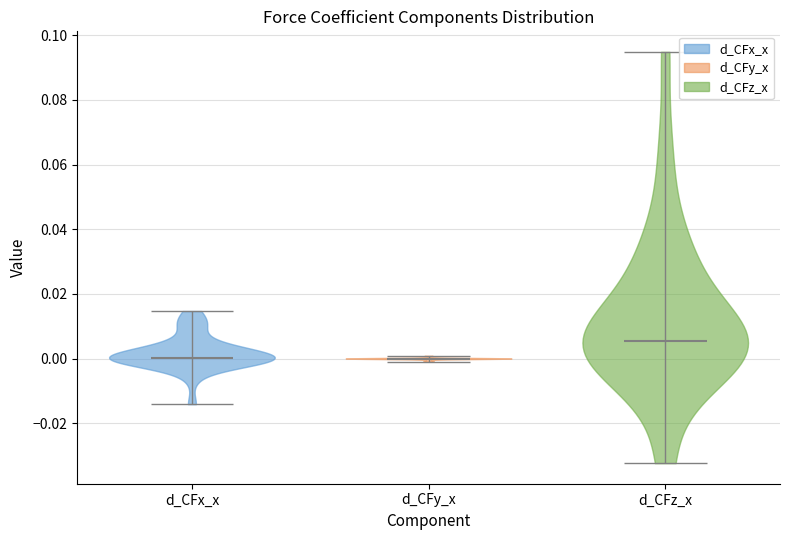

Reading left to right, read every violin against the y-axis: where its median line is, and the lowest and highest points it reaches. The values are not printed on the chart, so give them approximately, as read against the axis.

d_CFx_x: median line 0.000, lowest point -0.014, highest point 0.014
d_CFy_x: median line 0.000, lowest point -0.002, highest point 0.000
d_CFz_x: median line 0.006, lowest point -0.032, highest point 0.094